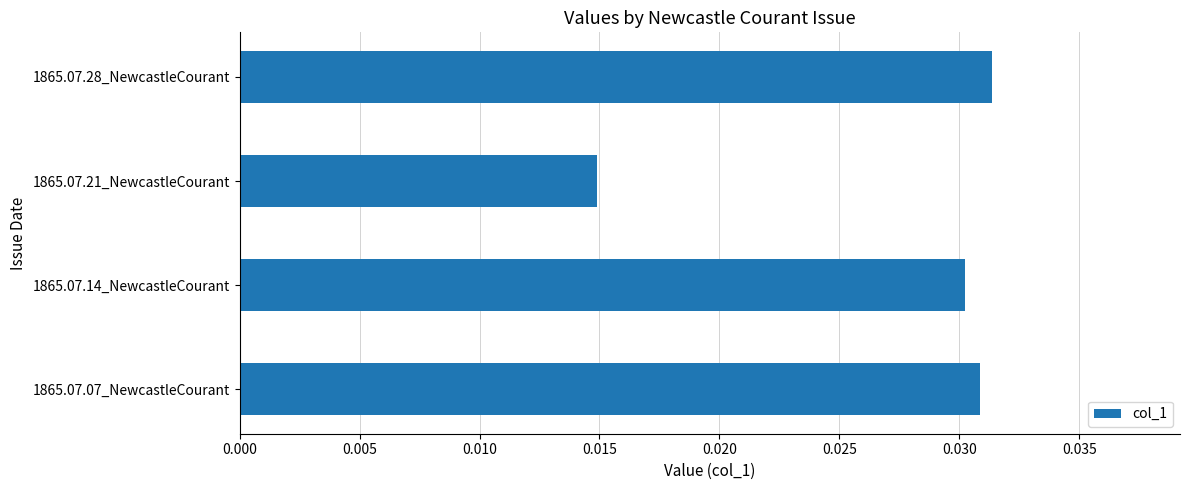

Count the number of categories in the chart.

4